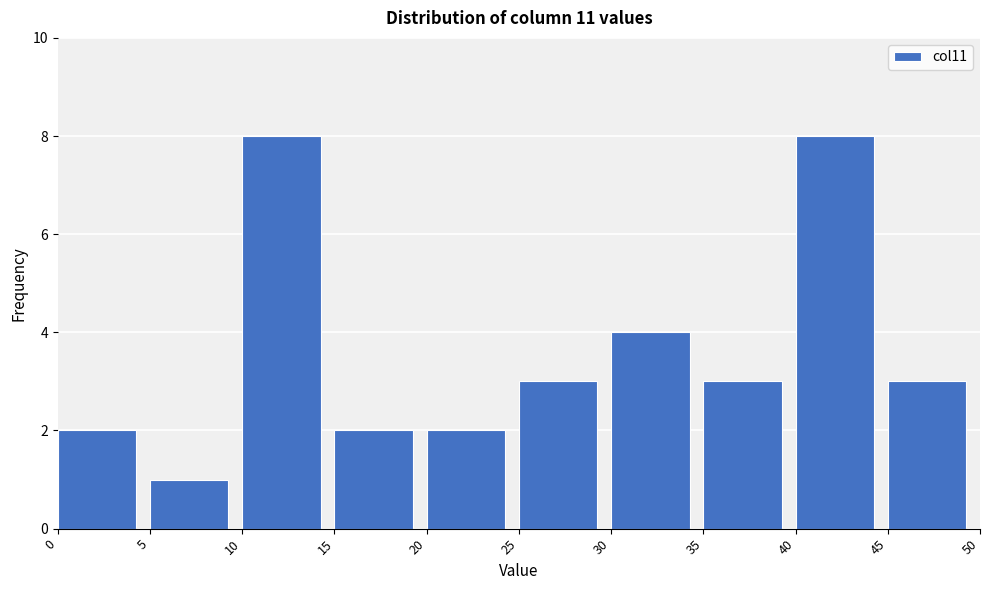

Reading left to right, list every bar in this chart as the range it spans on the x-axis followed by its height. The values are not printed on the chart, so give them approximately, as read against the axis.

0 to 5: 2
5 to 10: 1
10 to 15: 8
15 to 20: 2
20 to 25: 2
25 to 30: 3
30 to 35: 4
35 to 40: 3
40 to 45: 8
45 to 50: 3